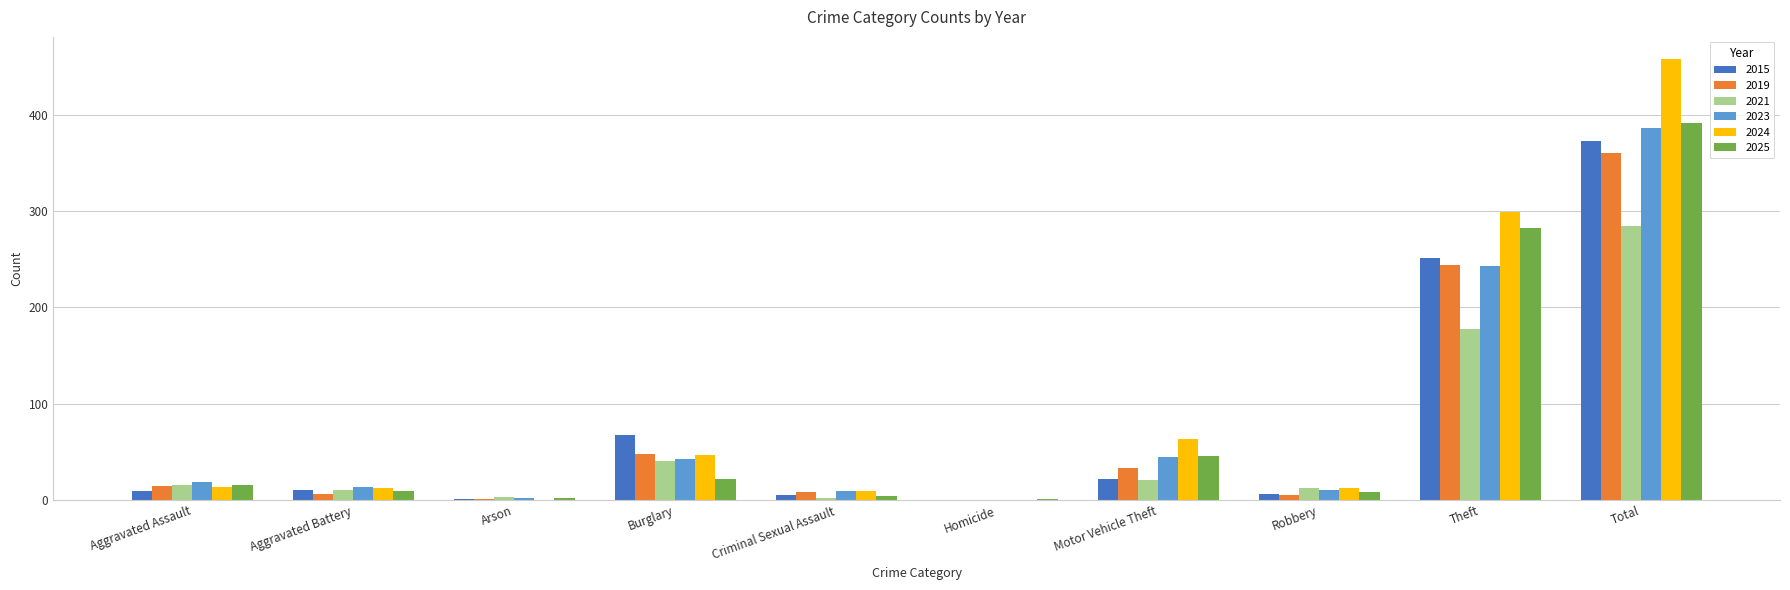

Which category has the highest value in the 2025 series?

Total